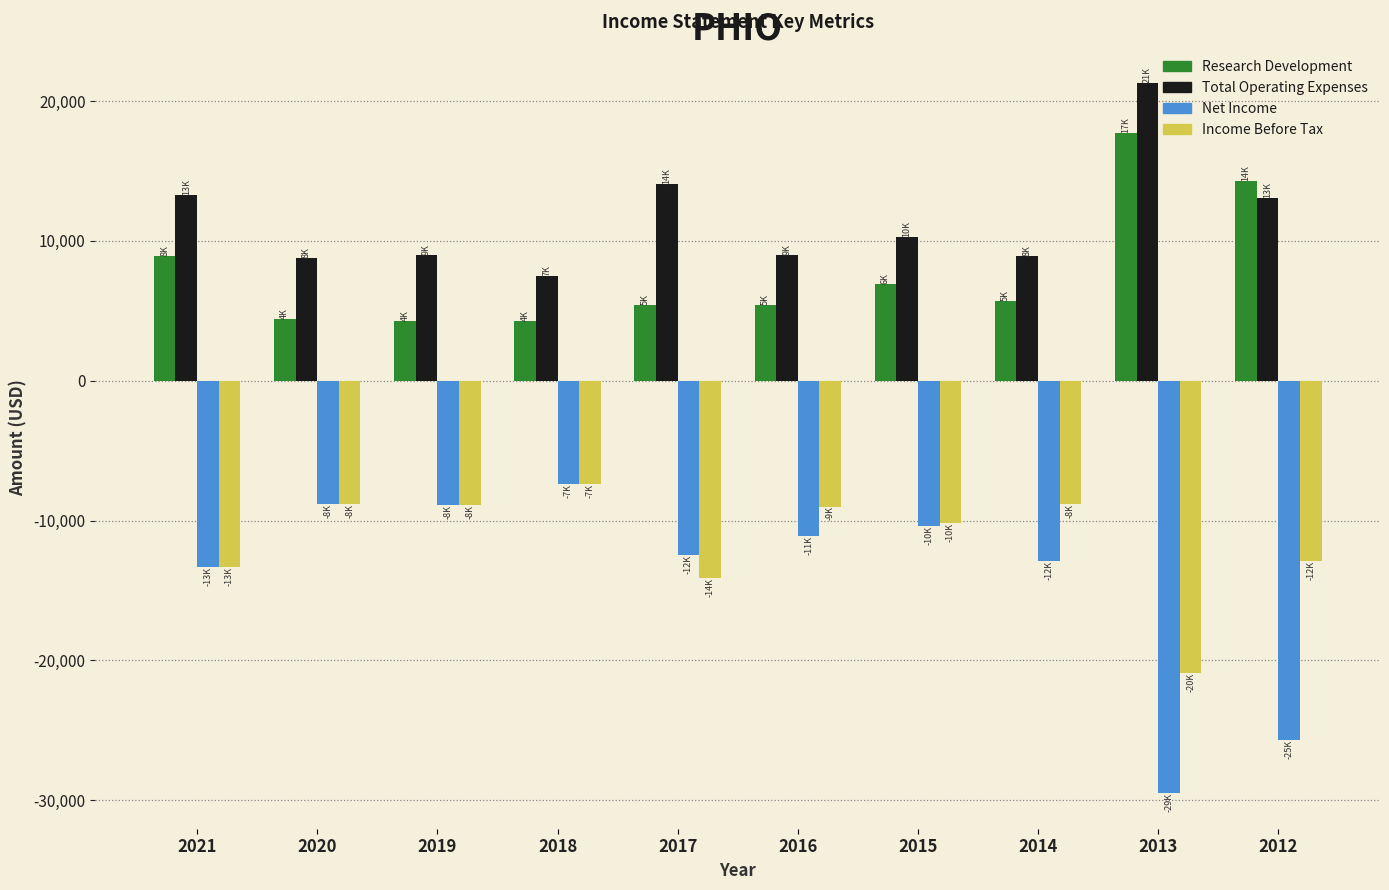

How many values in the Research Development series are below 5700?

5